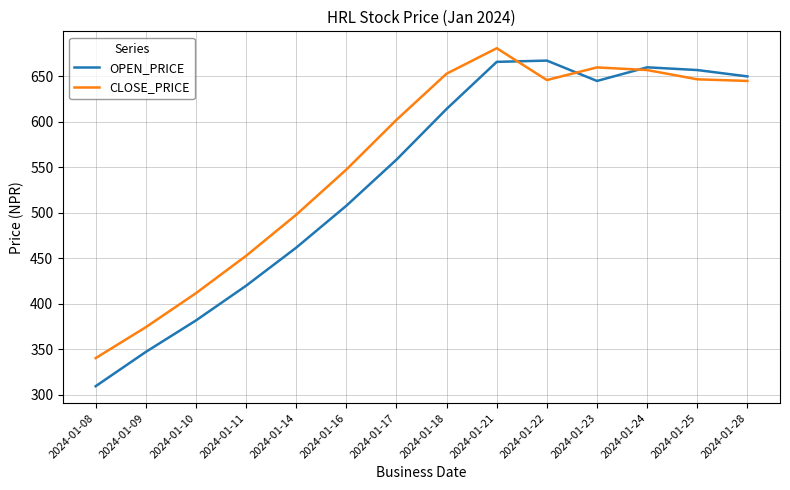

Is the value of OPEN_PRICE at 2024-01-22 greater than the value of CLOSE_PRICE at 2024-01-09?

Yes